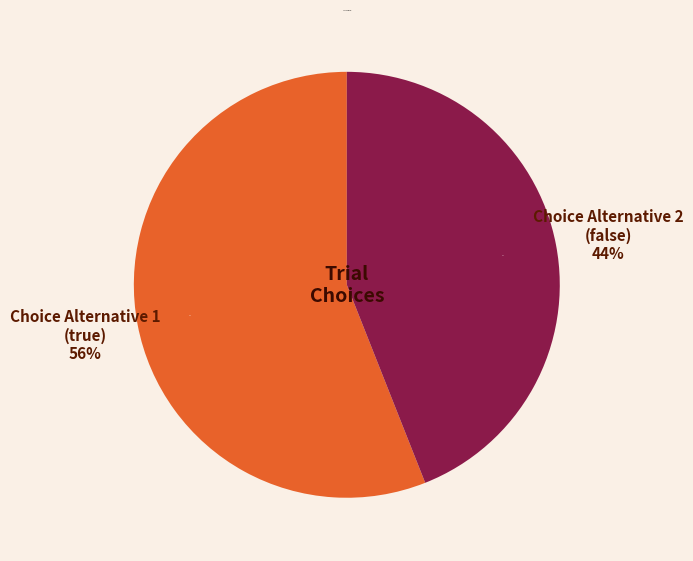

True or false: Choice Alternative 2 (false) accounts for 57% of the total.

False